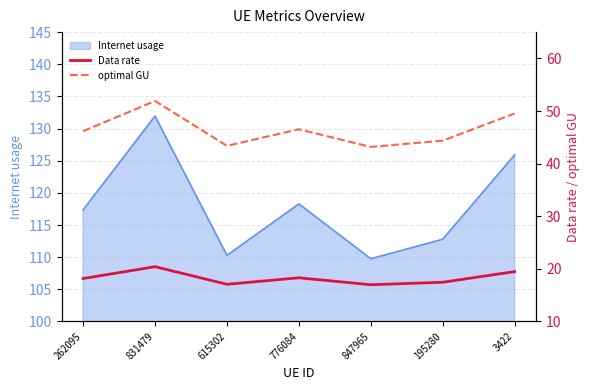

True or false: optimal GU and Data rate intersect in this chart.

False